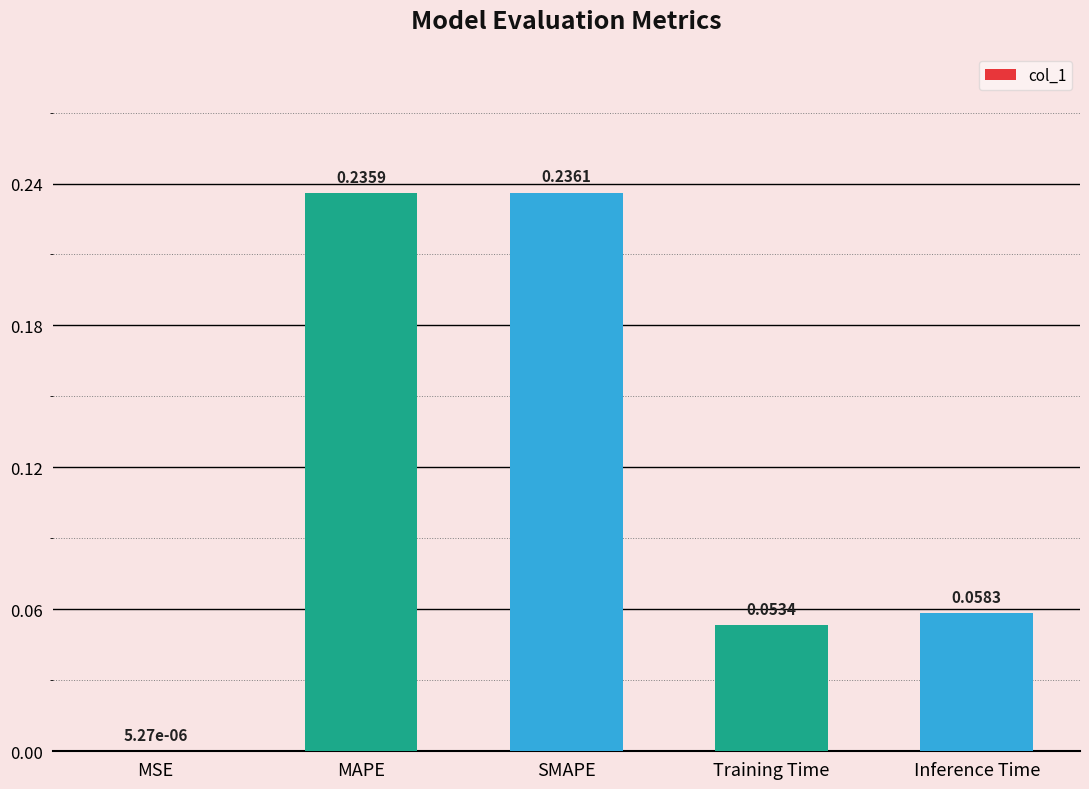

Which label corresponds to the largest value in the chart?

SMAPE